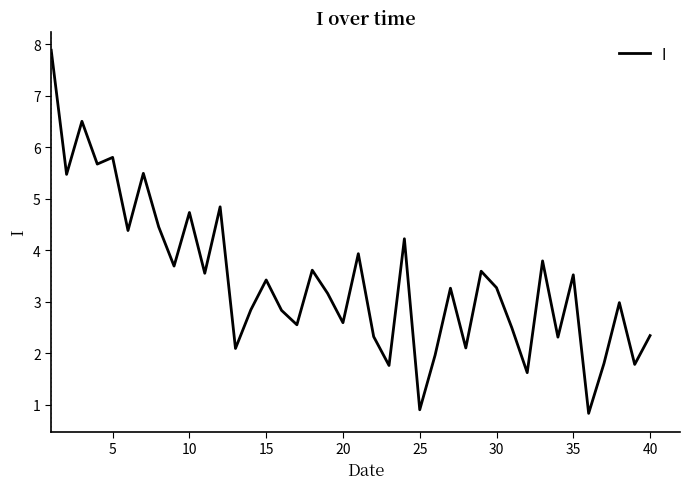

What is the minimum value shown in the chart?

0.8